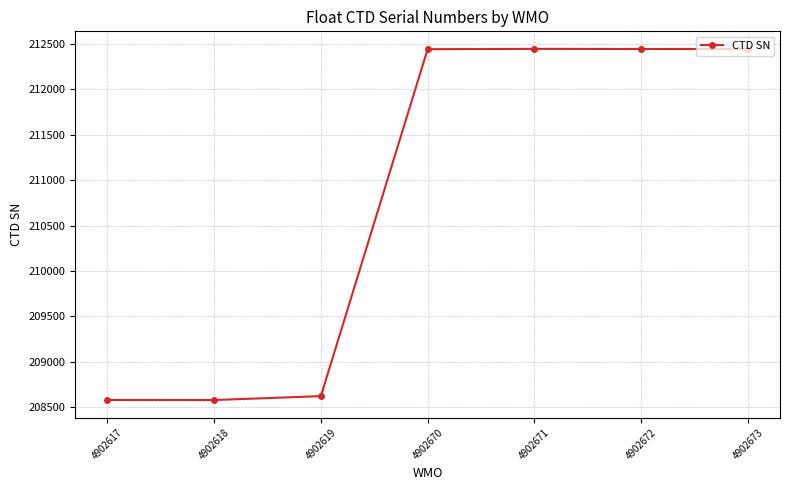

What is the sum of all values?

1475560